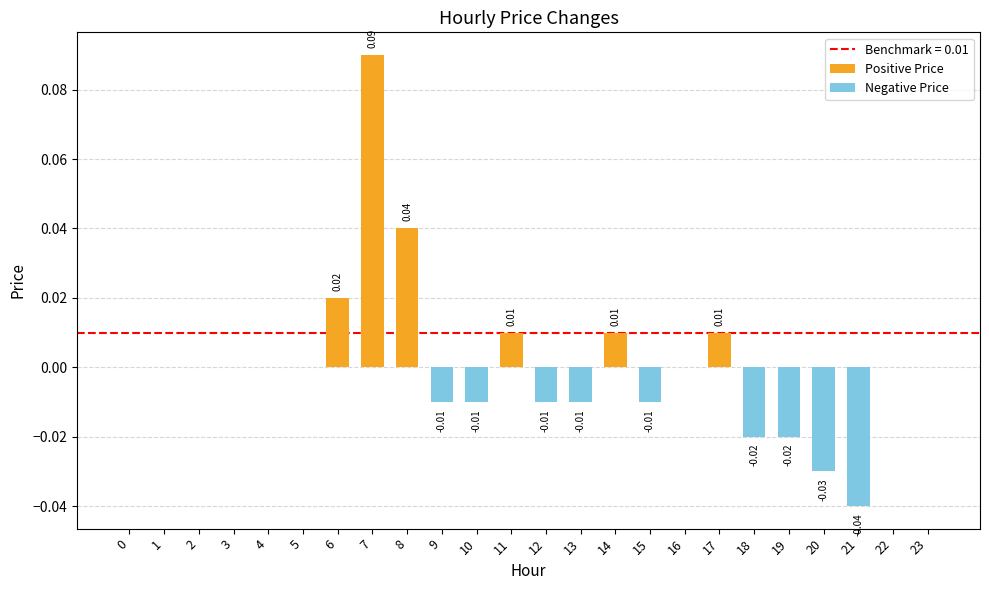

How many negative values does the Negative Price series have?

9